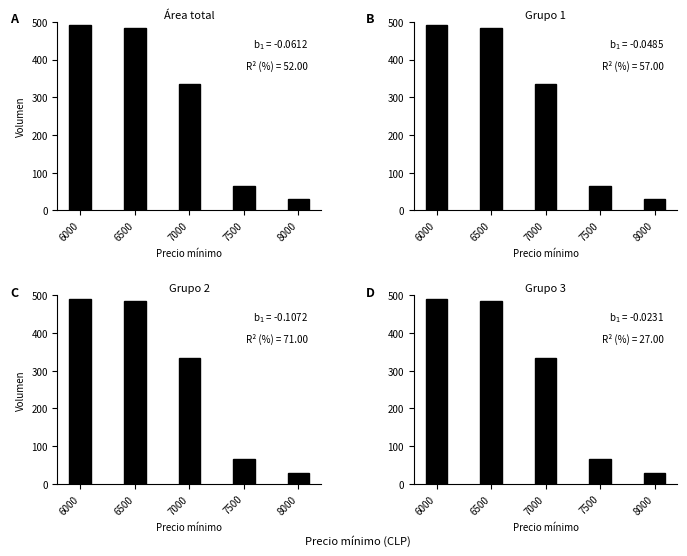

At which label does the data first exceed 335?

6000